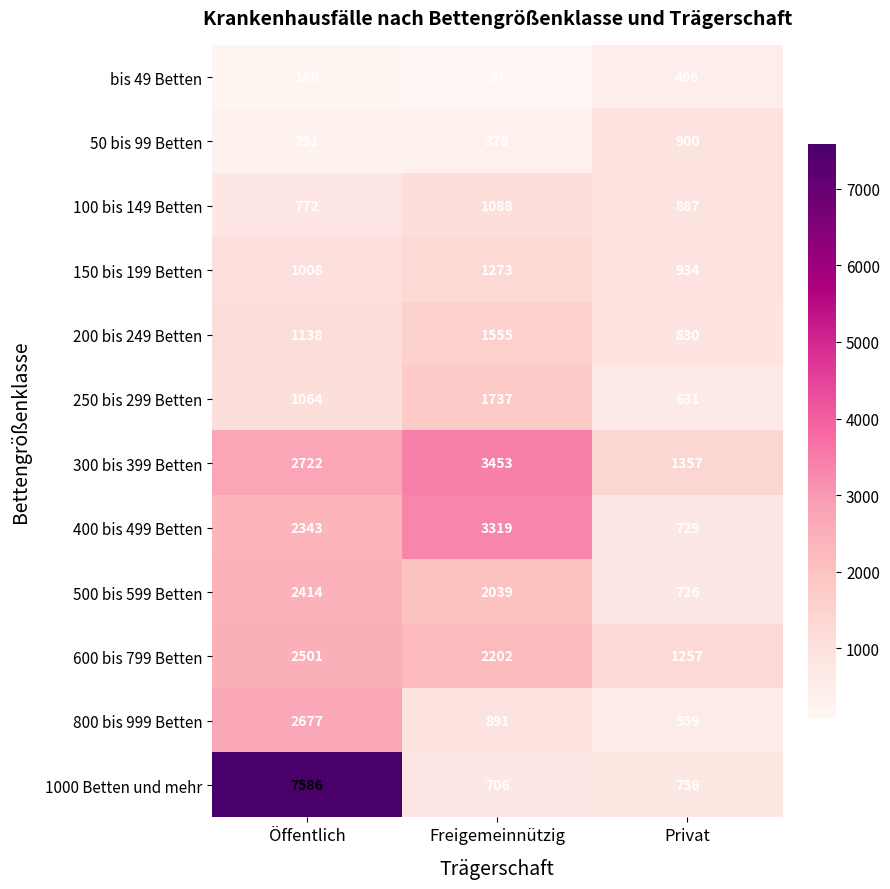

Rank the series by their maximum value, from highest to lowest.

1000 Betten und mehr, 300 bis 399 Betten, 400 bis 499 Betten, 800 bis 999 Betten, 600 bis 799 Betten, 500 bis 599 Betten, 250 bis 299 Betten, 200 bis 249 Betten, 150 bis 199 Betten, 100 bis 149 Betten, 50 bis 99 Betten, bis 49 Betten